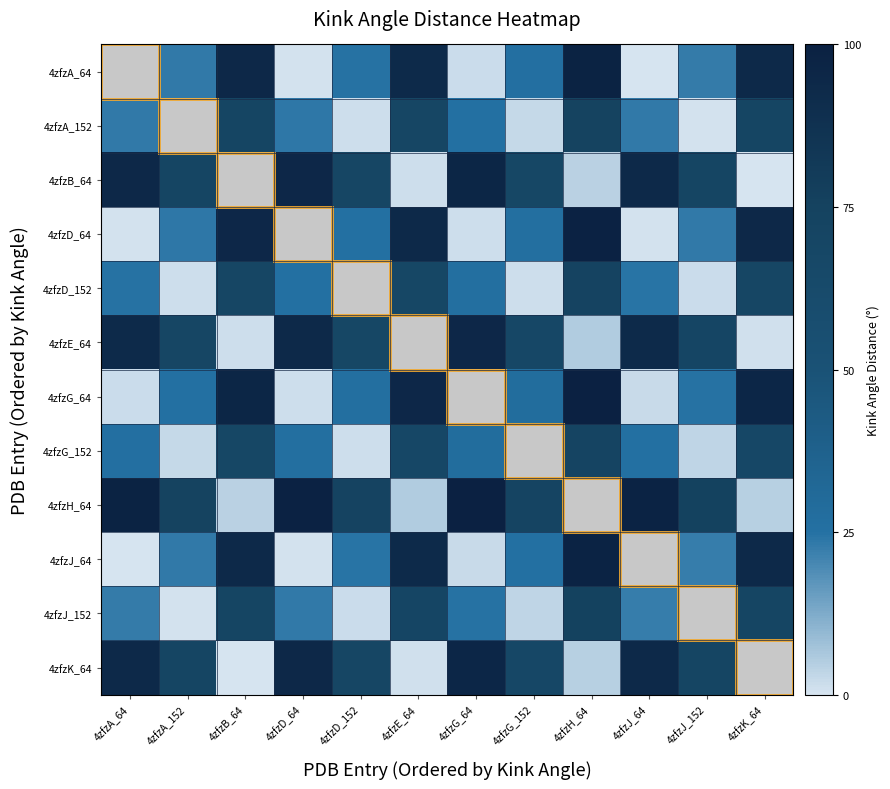

Reading left to right, list all the values displayed in this chart.

4zfzA_64: 4zfzA_64=0.0	4zfzA_152=23.3	4zfzB_64=94.2	4zfzD_64=0.5	4zfzD_152=24.7	4zfzE_64=92.9	4zfzG_64=1.8	4zfzG_152=26.0	4zfzH_64=98.2	4zfzJ_64=0.2	4zfzJ_152=22.9	4zfzK_64=93.9
4zfzA_152: 4zfzA_64=23.3	4zfzA_152=0.0	4zfzB_64=70.9	4zfzD_64=23.8	4zfzD_152=1.4	4zfzE_64=69.6	4zfzG_64=25.1	4zfzG_152=2.7	4zfzH_64=74.9	4zfzJ_64=23.1	4zfzJ_152=0.4	4zfzK_64=70.6
4zfzB_64: 4zfzA_64=94.2	4zfzA_152=70.9	4zfzB_64=0.0	4zfzD_64=94.7	4zfzD_152=69.4	4zfzE_64=1.3	4zfzG_64=95.9	4zfzG_152=68.2	4zfzH_64=4.1	4zfzJ_64=93.9	4zfzJ_152=71.3	4zfzK_64=0.3
4zfzD_64: 4zfzA_64=0.5	4zfzA_152=23.8	4zfzB_64=94.7	4zfzD_64=0.0	4zfzD_152=25.3	4zfzE_64=93.4	4zfzG_64=1.2	4zfzG_152=26.5	4zfzH_64=98.8	4zfzJ_64=0.8	4zfzJ_152=23.4	4zfzK_64=94.4
4zfzD_152: 4zfzA_64=24.7	4zfzA_152=1.4	4zfzB_64=69.4	4zfzD_64=25.3	4zfzD_152=0.0	4zfzE_64=68.2	4zfzG_64=26.5	4zfzG_152=1.3	4zfzH_64=73.5	4zfzJ_64=24.5	4zfzJ_152=1.8	4zfzK_64=69.2
4zfzE_64: 4zfzA_64=92.9	4zfzA_152=69.6	4zfzB_64=1.3	4zfzD_64=93.4	4zfzD_152=68.2	4zfzE_64=0.0	4zfzG_64=94.7	4zfzG_152=66.9	4zfzH_64=5.3	4zfzJ_64=92.7	4zfzJ_152=70.0	4zfzK_64=1.0
4zfzG_64: 4zfzA_64=1.8	4zfzA_152=25.1	4zfzB_64=95.9	4zfzD_64=1.2	4zfzD_152=26.5	4zfzE_64=94.7	4zfzG_64=0.0	4zfzG_152=27.8	4zfzH_64=100.0	4zfzJ_64=2.0	4zfzJ_152=24.7	4zfzK_64=95.7
4zfzG_152: 4zfzA_64=26.0	4zfzA_152=2.7	4zfzB_64=68.2	4zfzD_64=26.5	4zfzD_152=1.3	4zfzE_64=66.9	4zfzG_64=27.8	4zfzG_152=0.0	4zfzH_64=72.2	4zfzJ_64=25.8	4zfzJ_152=3.1	4zfzK_64=67.9
4zfzH_64: 4zfzA_64=98.2	4zfzA_152=74.9	4zfzB_64=4.1	4zfzD_64=98.8	4zfzD_152=73.5	4zfzE_64=5.3	4zfzG_64=100.0	4zfzG_152=72.2	4zfzH_64=0.0	4zfzJ_64=98.0	4zfzJ_152=75.3	4zfzK_64=4.3
4zfzJ_64: 4zfzA_64=0.2	4zfzA_152=23.1	4zfzB_64=93.9	4zfzD_64=0.8	4zfzD_152=24.5	4zfzE_64=92.7	4zfzG_64=2.0	4zfzG_152=25.8	4zfzH_64=98.0	4zfzJ_64=0.0	4zfzJ_152=22.7	4zfzK_64=93.7
4zfzJ_152: 4zfzA_64=22.9	4zfzA_152=0.4	4zfzB_64=71.3	4zfzD_64=23.4	4zfzD_152=1.8	4zfzE_64=70.0	4zfzG_64=24.7	4zfzG_152=3.1	4zfzH_64=75.3	4zfzJ_64=22.7	4zfzJ_152=0.0	4zfzK_64=71.0
4zfzK_64: 4zfzA_64=93.9	4zfzA_152=70.6	4zfzB_64=0.3	4zfzD_64=94.4	4zfzD_152=69.2	4zfzE_64=1.0	4zfzG_64=95.7	4zfzG_152=67.9	4zfzH_64=4.3	4zfzJ_64=93.7	4zfzJ_152=71.0	4zfzK_64=0.0